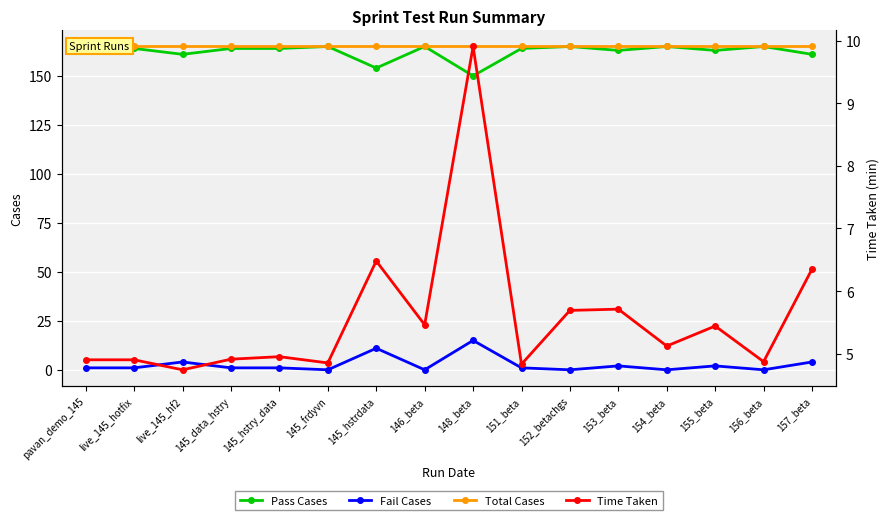

At which category is the sum across all series the highest?

148_beta